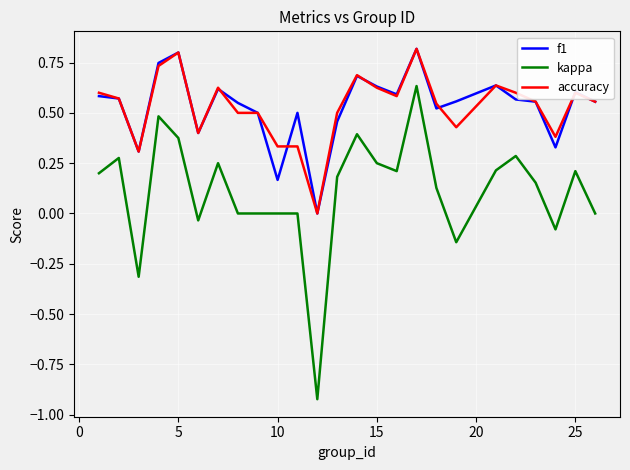

What is the maximum value for f1?

0.8